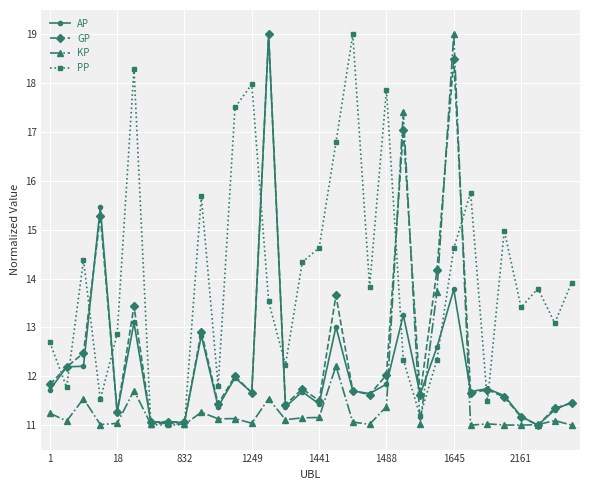

What is the average value of the GP series?

12.6